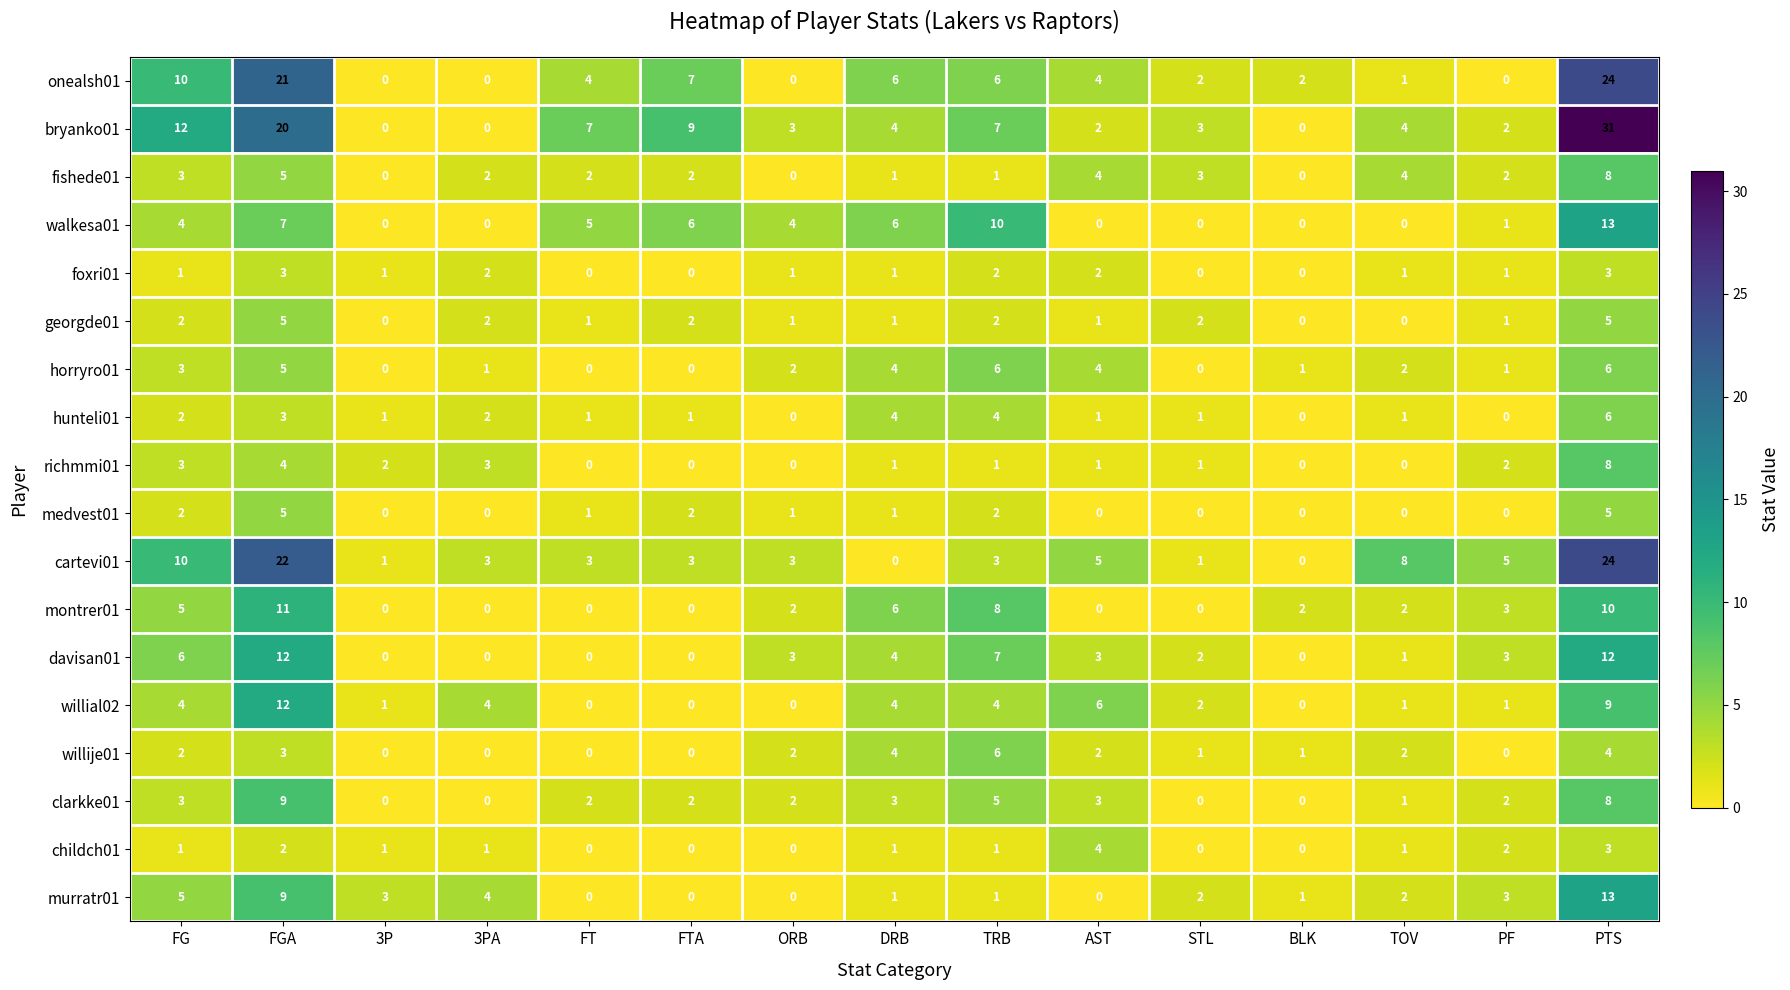

How many data points does each series have?

15